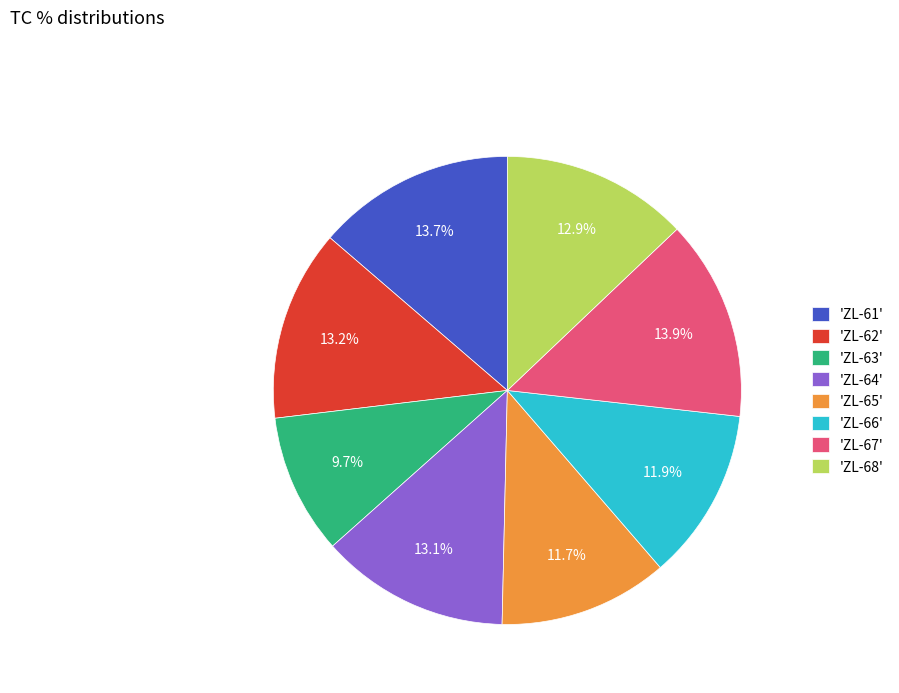

Which slice is the smallest?

'ZL-63'